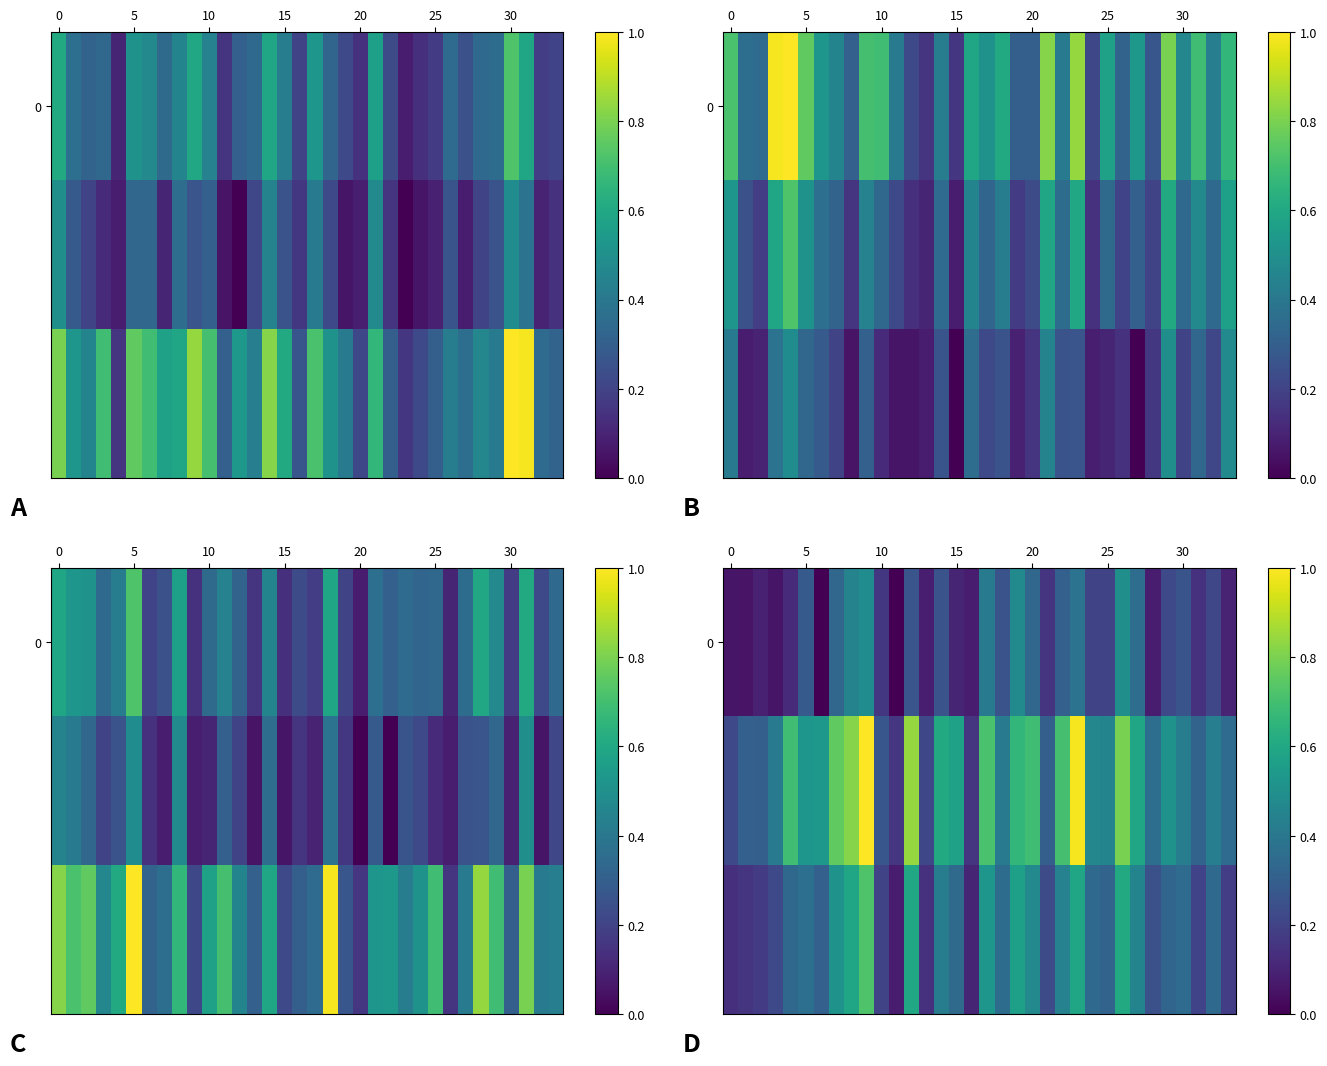

What is the highest value of the row_0 series?

0.5